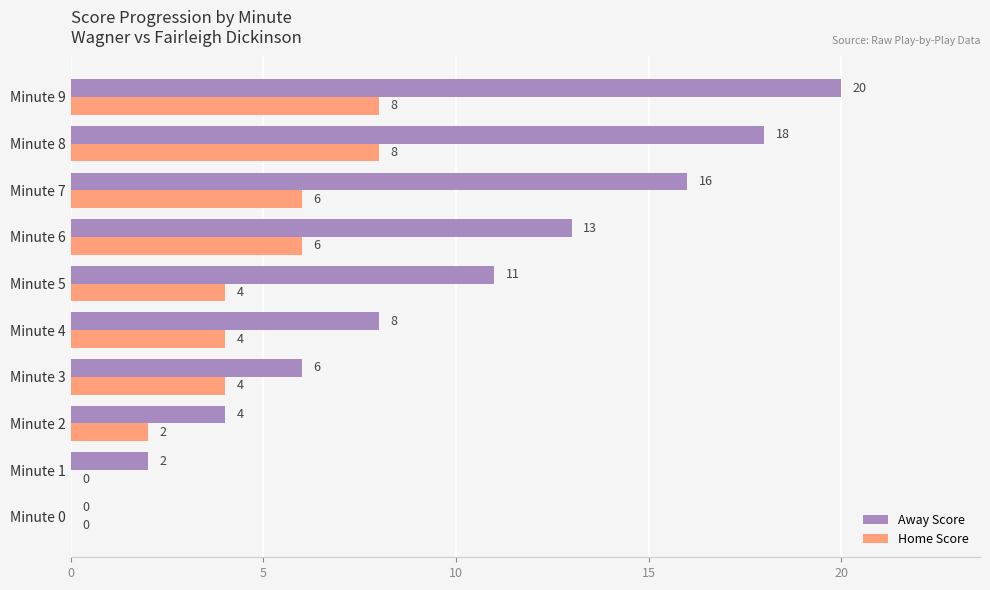

What is the sum of all Away Score values?

98